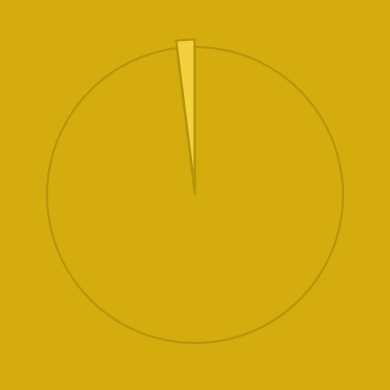

Is 2020-04-01 the majority of the pie?

No